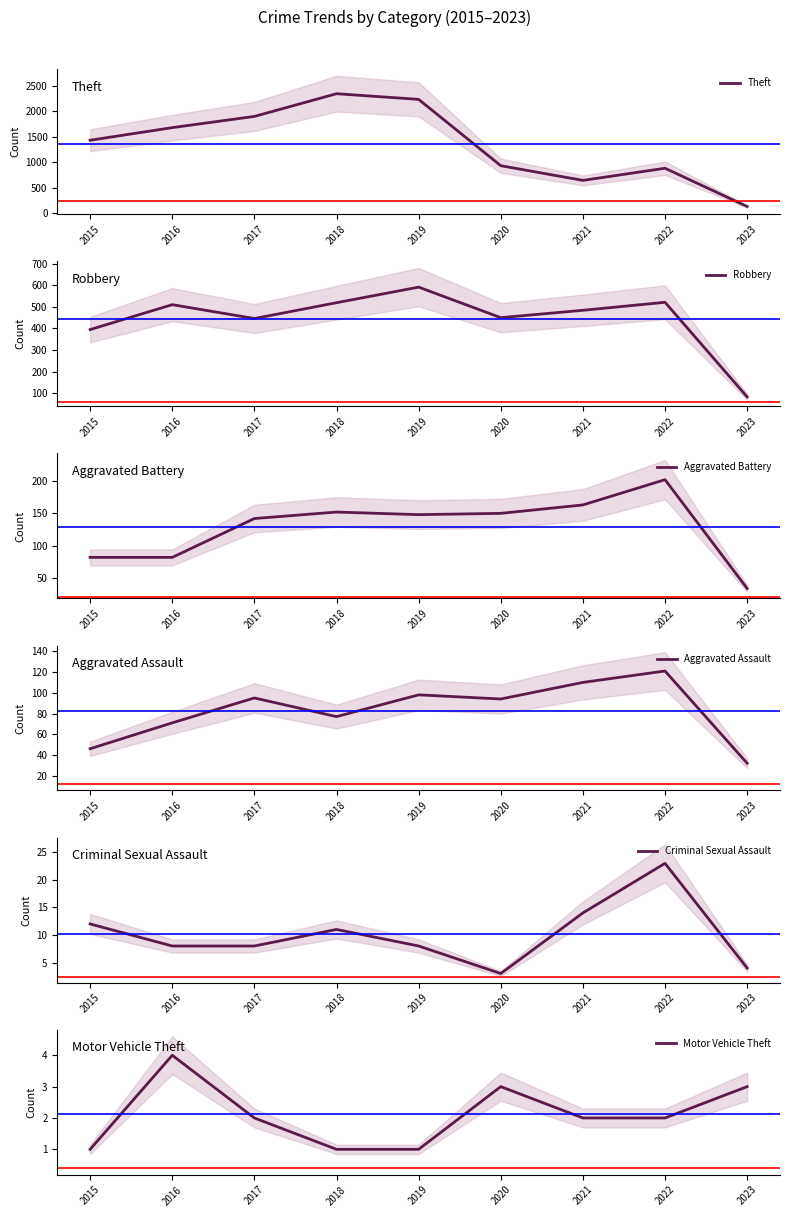

Which series has the largest total across all categories?

Theft